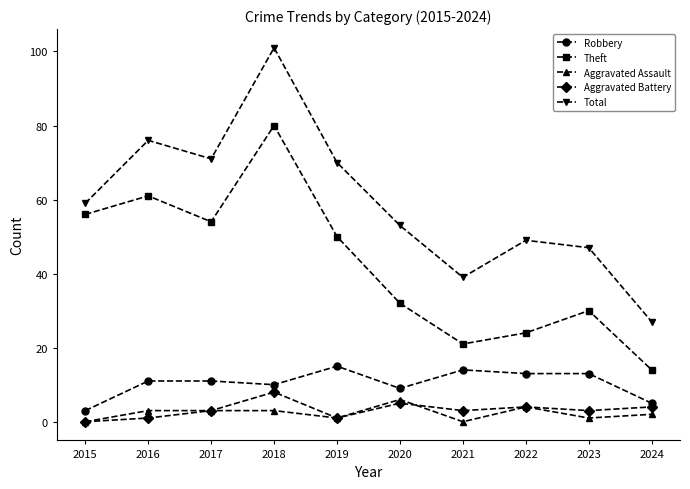

How many interior local peaks does the Aggravated Battery series have?

3